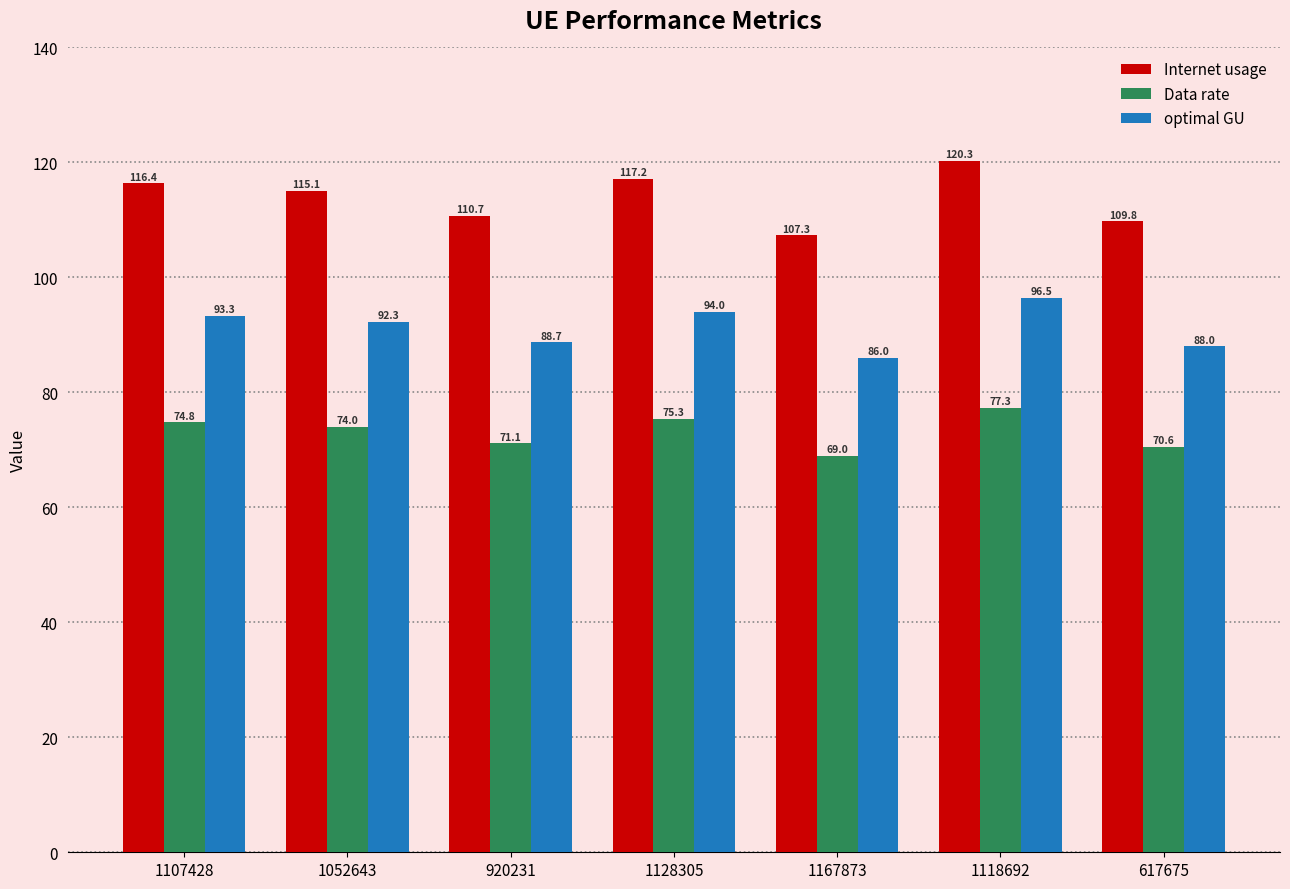

What is the minimum value for optimal GU?

86.0